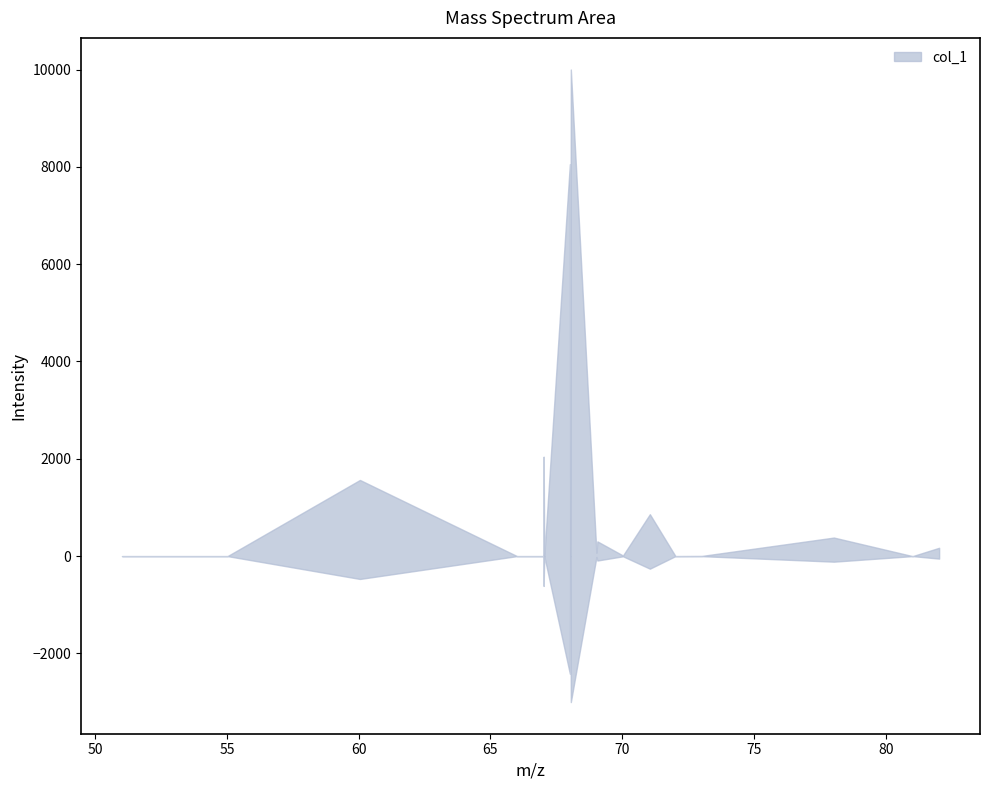

How many interior local valleys (lower than both neighbors) does the data have?

8